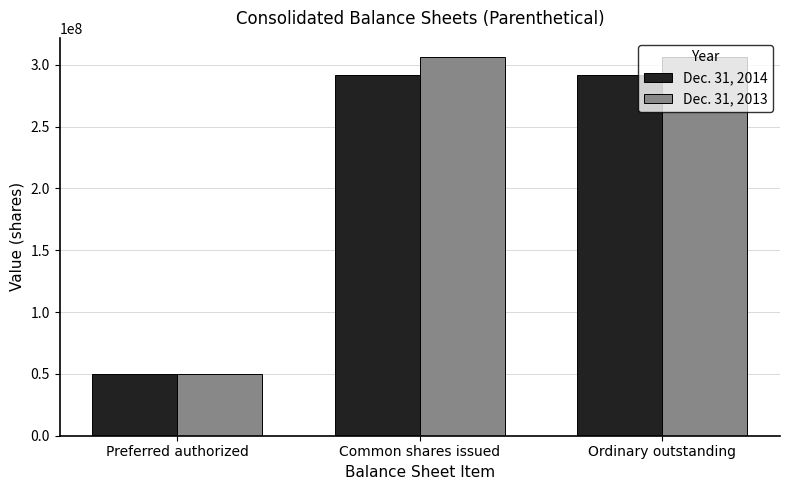

The Dec. 31, 2014 series shows 520990803 at Ordinary outstanding. True or false?

False